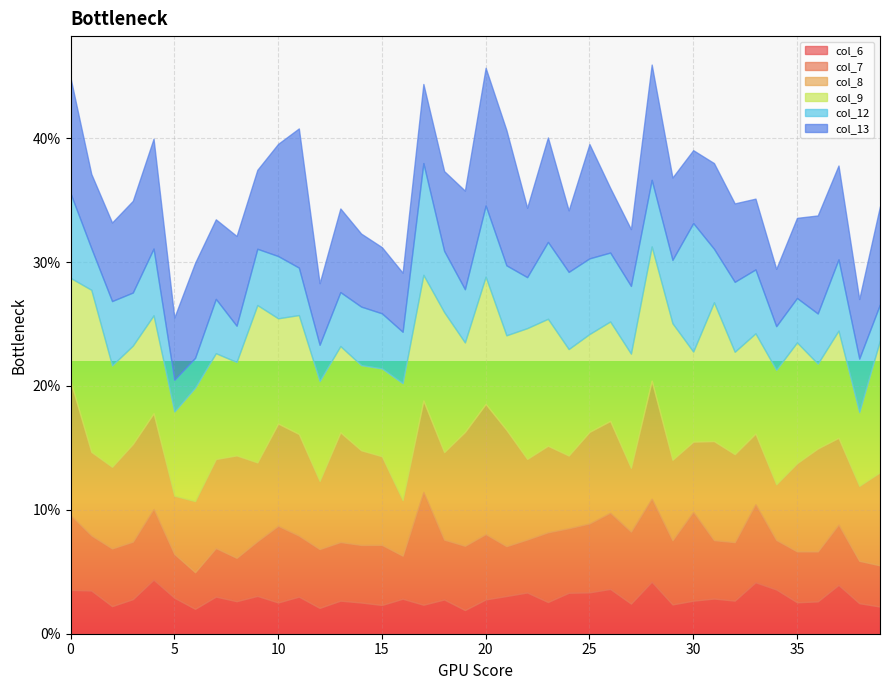

The col_13 series shows 0.1 at 9. True or false?

True